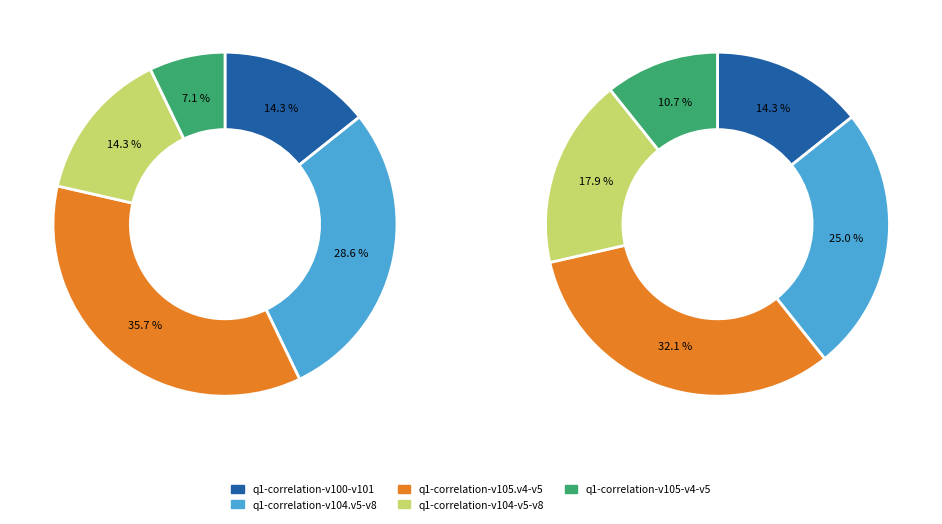

The q1-correlation-v100-v101 slice represents 14% of the pie. True or false?

True